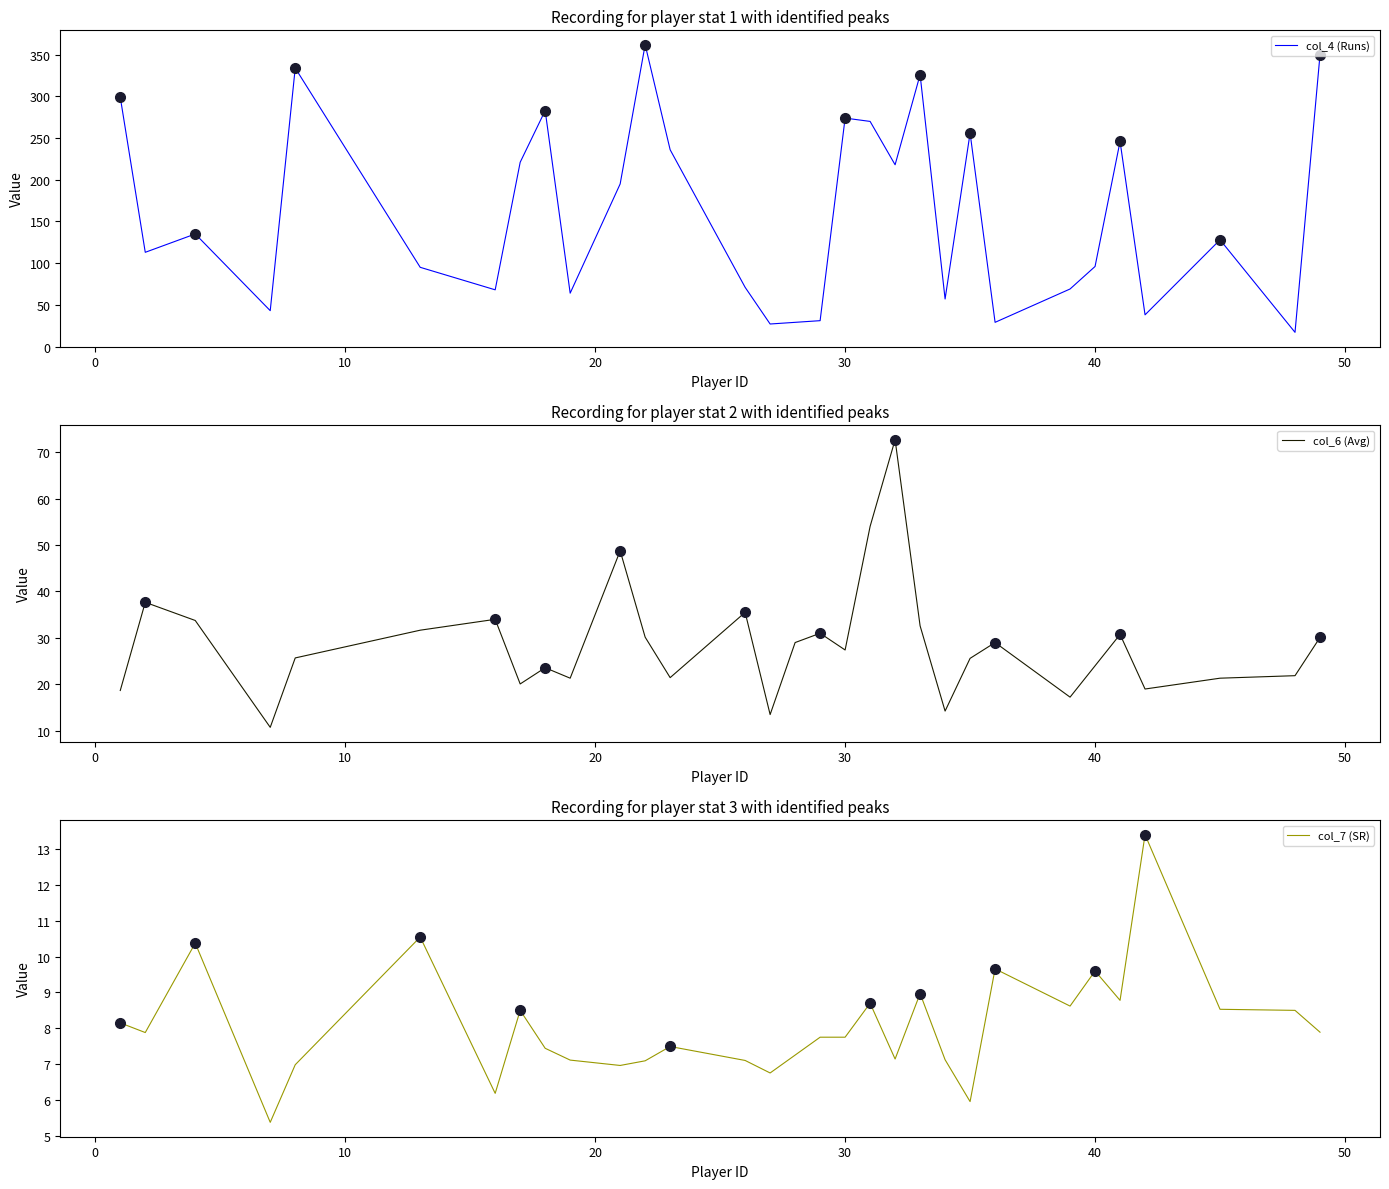

How many data points in col_7 (SR) are less than 7?

6